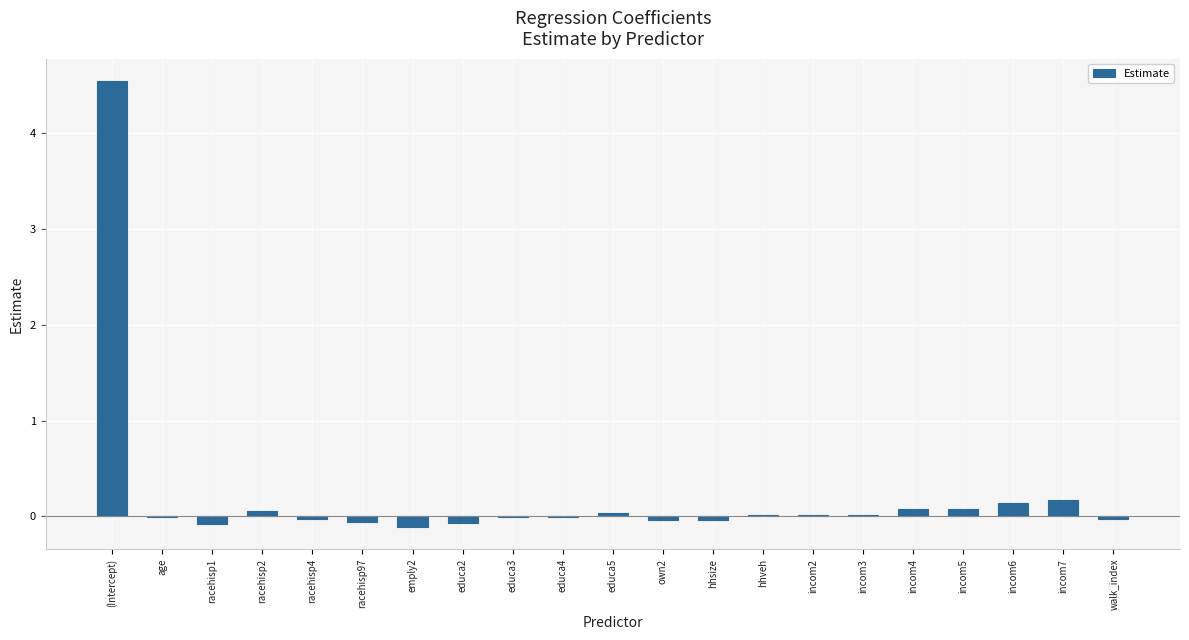

What is the average value?

0.2